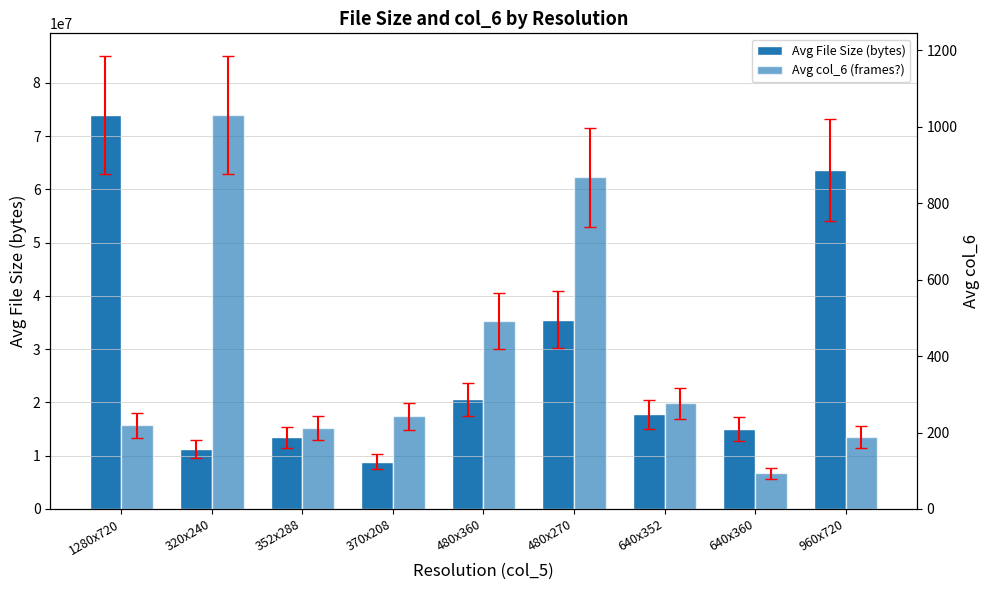

Read the Avg File Size (bytes) value at 370x208.

8896250